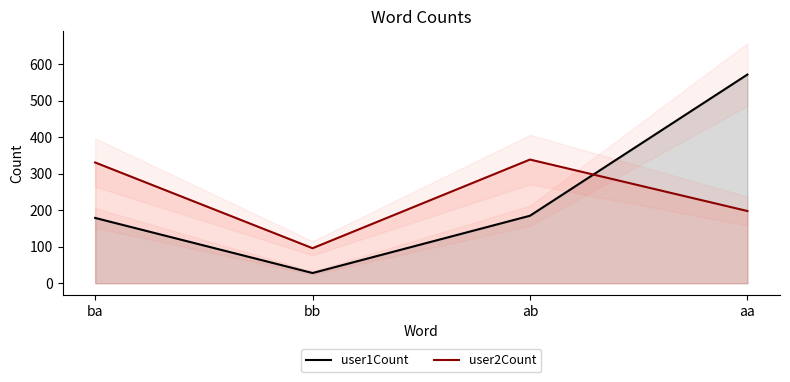

How many data points in user2Count are less than 331?

2